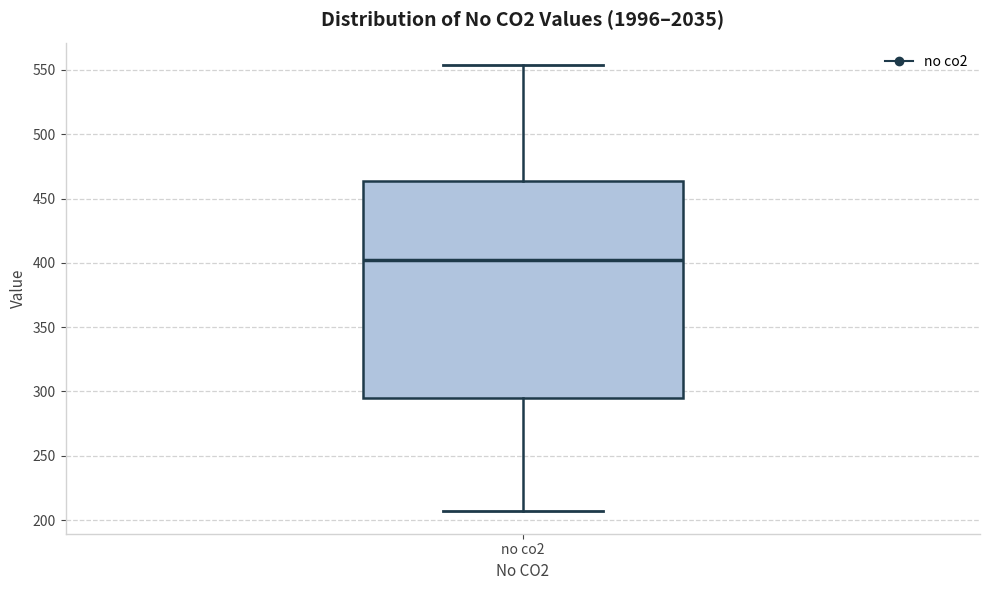

Transcribe this box plot: give where the median line is, the range the box spans, and where the two whiskers end, as read against the y-axis. The values are not printed on the chart, so give them approximately, as read against the axis.

median 400, box 295 to 465, whiskers 205 to 555